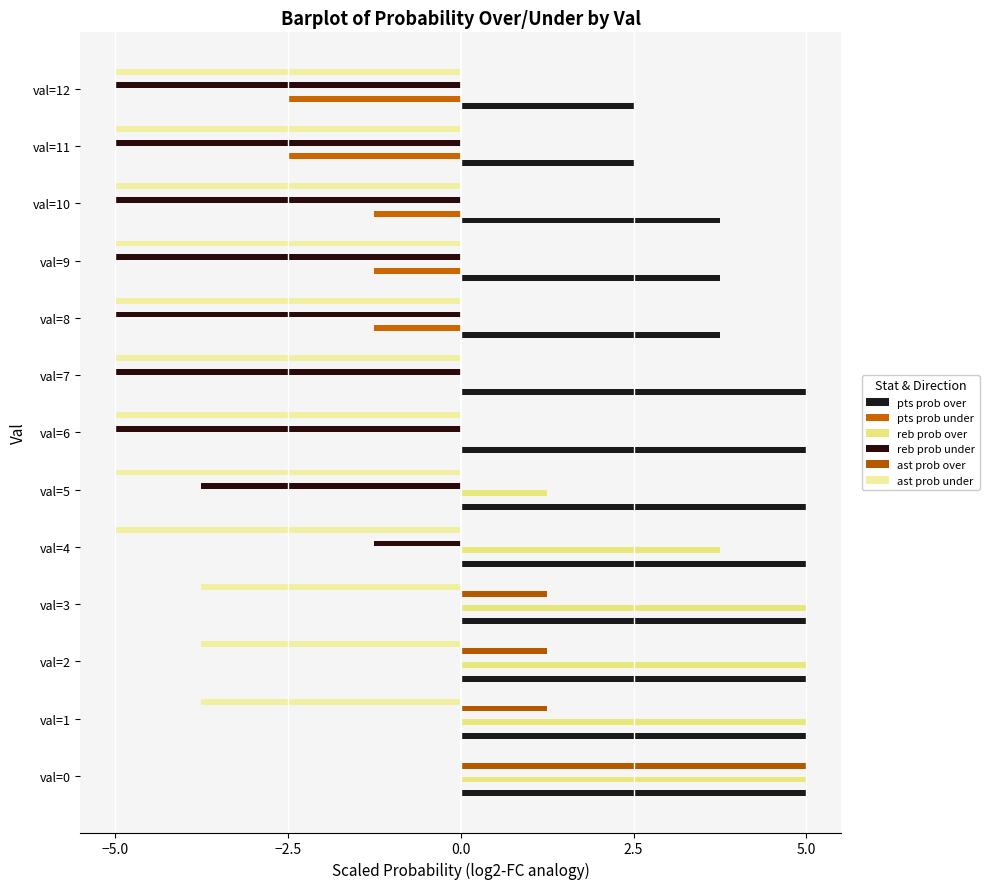

Count the number of categories in the chart.

13